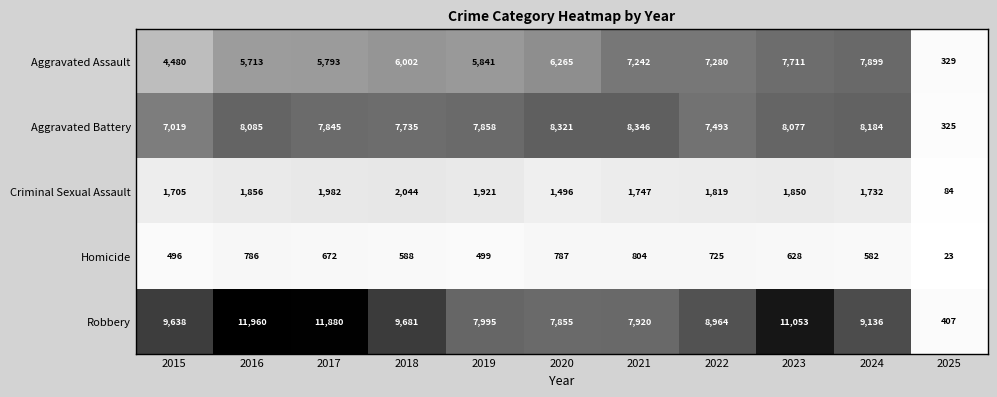

What is the sum of the Aggravated Assault values at 2017 and 2023?

13504